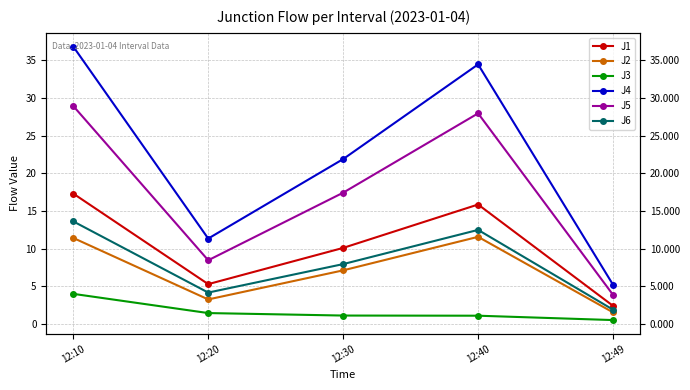

What is the total value across all series at 12:49?

15.4